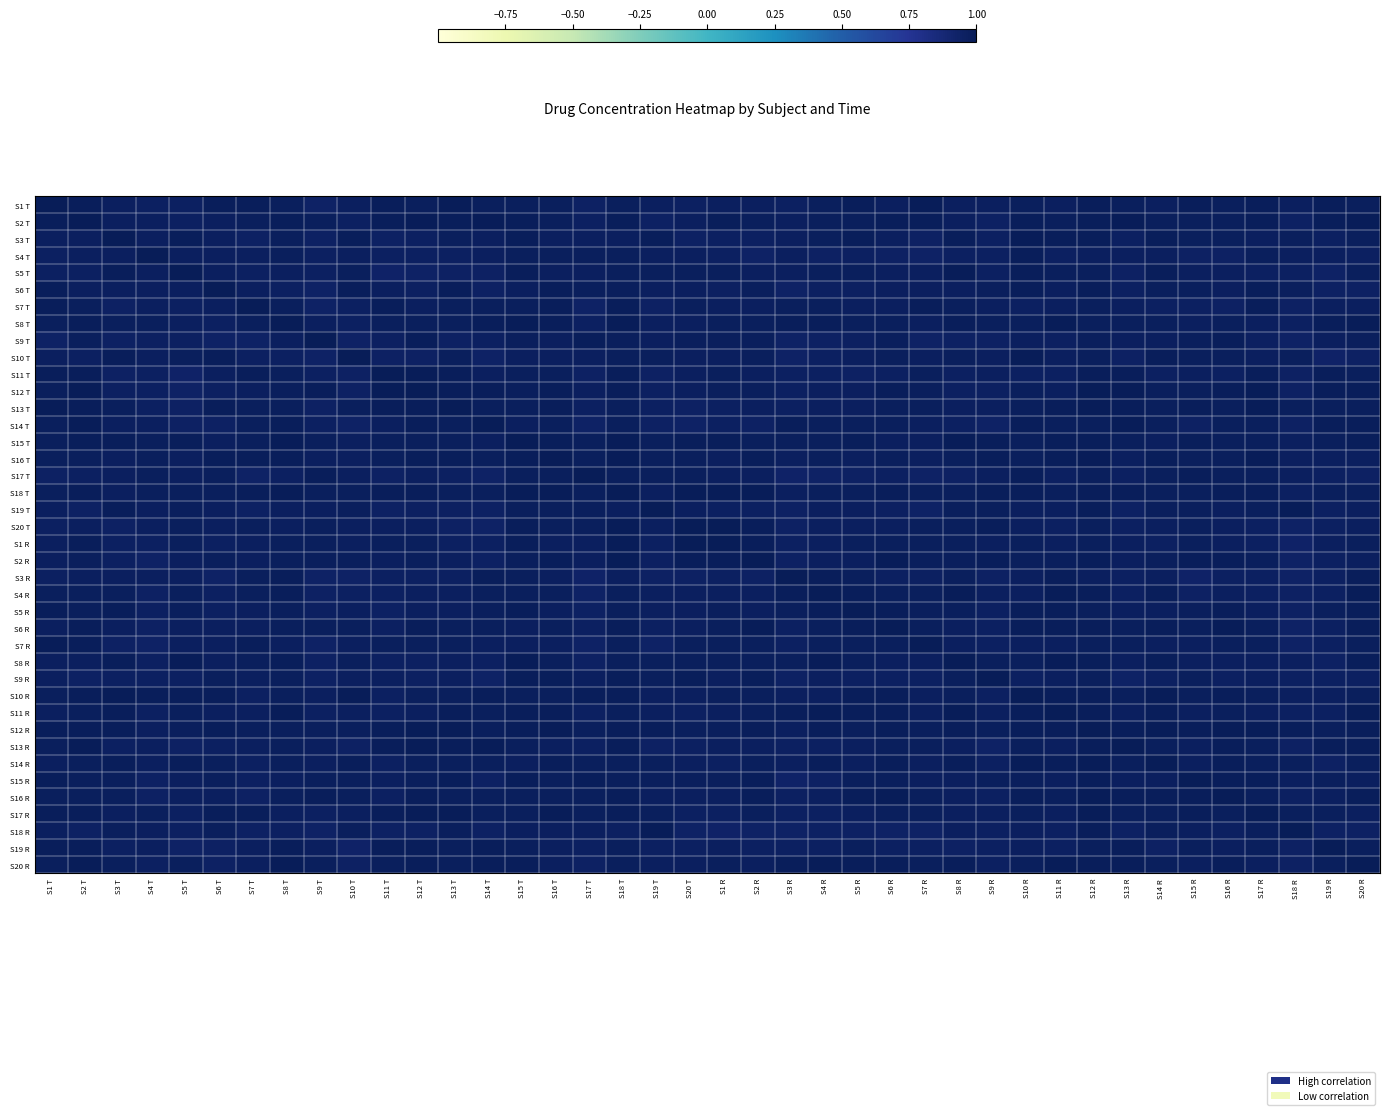

At how many categories does at least one series exceed 0?

40